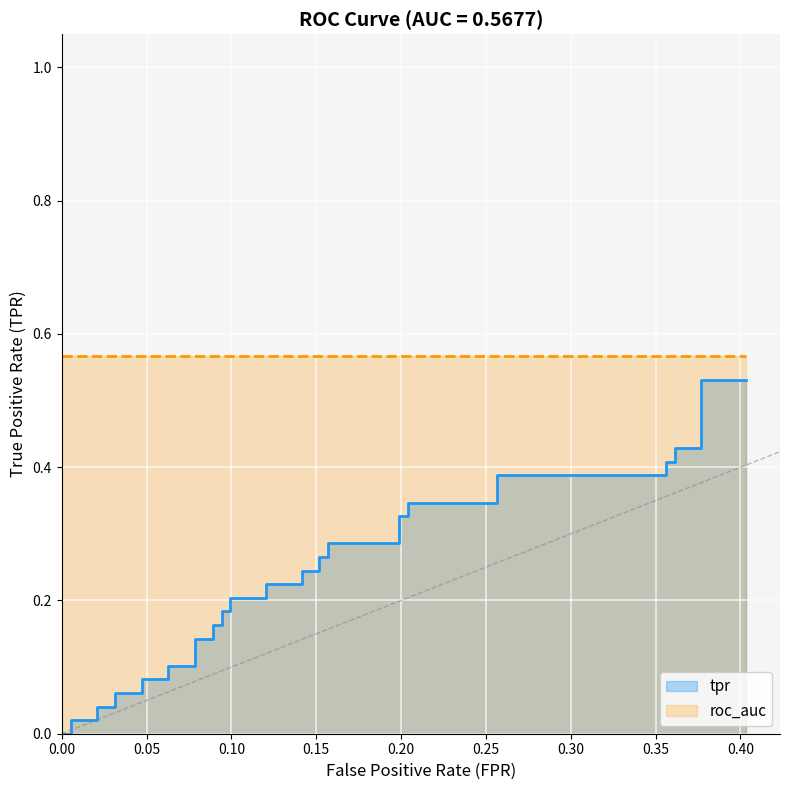

Reading left to right, list all the values displayed in this chart.

0=0.0	0.005235602094240838=0.0	0.005235602094240838=0.0	0.02094240837696335=0.0	0.02094240837696335=0.0	0.03141361256544502=0.0	0.03141361256544502=0.1	0.04712041884816754=0.1	0.04712041884816754=0.1	0.06282722513089005=0.1	0.06282722513089005=0.1	0.07853403141361257=0.1	0.07853403141361257=0.1	0.08900523560209424=0.1	0.08900523560209424=0.2	0.09424083769633508=0.2	0.09424083769633508=0.2	0.09947643979057591=0.2	0.09947643979057591=0.2	0.1204188481675393=0.2	0.1204188481675393=0.2	0.1413612565445026=0.2	0.1413612565445026=0.2	0.1518324607329843=0.2	0.1518324607329843=0.3	0.1570680628272251=0.3	0.1570680628272251=0.3	0.1989528795811518=0.3	0.1989528795811518=0.3	0.2041884816753927=0.3	0.2041884816753927=0.3	0.256544502617801=0.3	0.256544502617801=0.4	0.356020942408377=0.4	0.356020942408377=0.4	0.3612565445026178=0.4	0.3612565445026178=0.4	0.3769633507853403=0.4	0.3769633507853403=0.5	0.4031413612565445=0.5